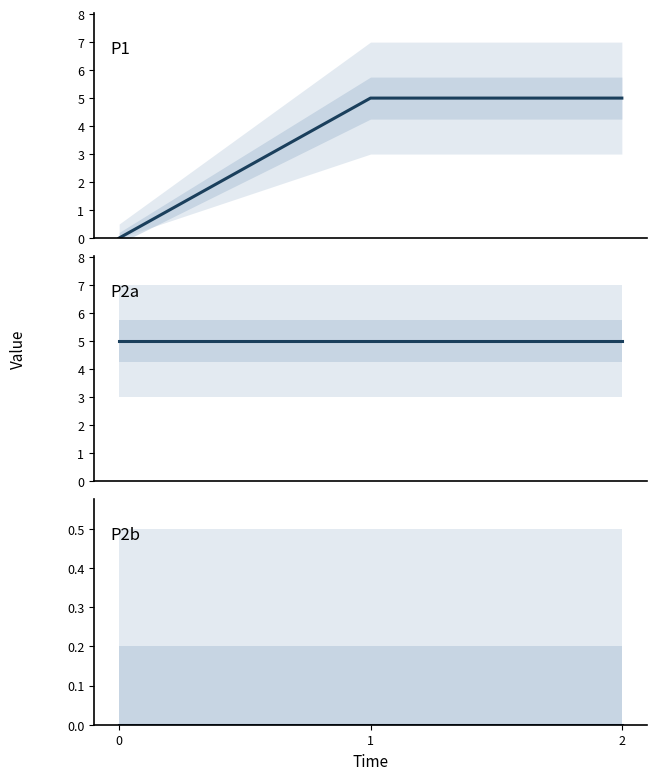

Which series has the widest spread of values?

P1